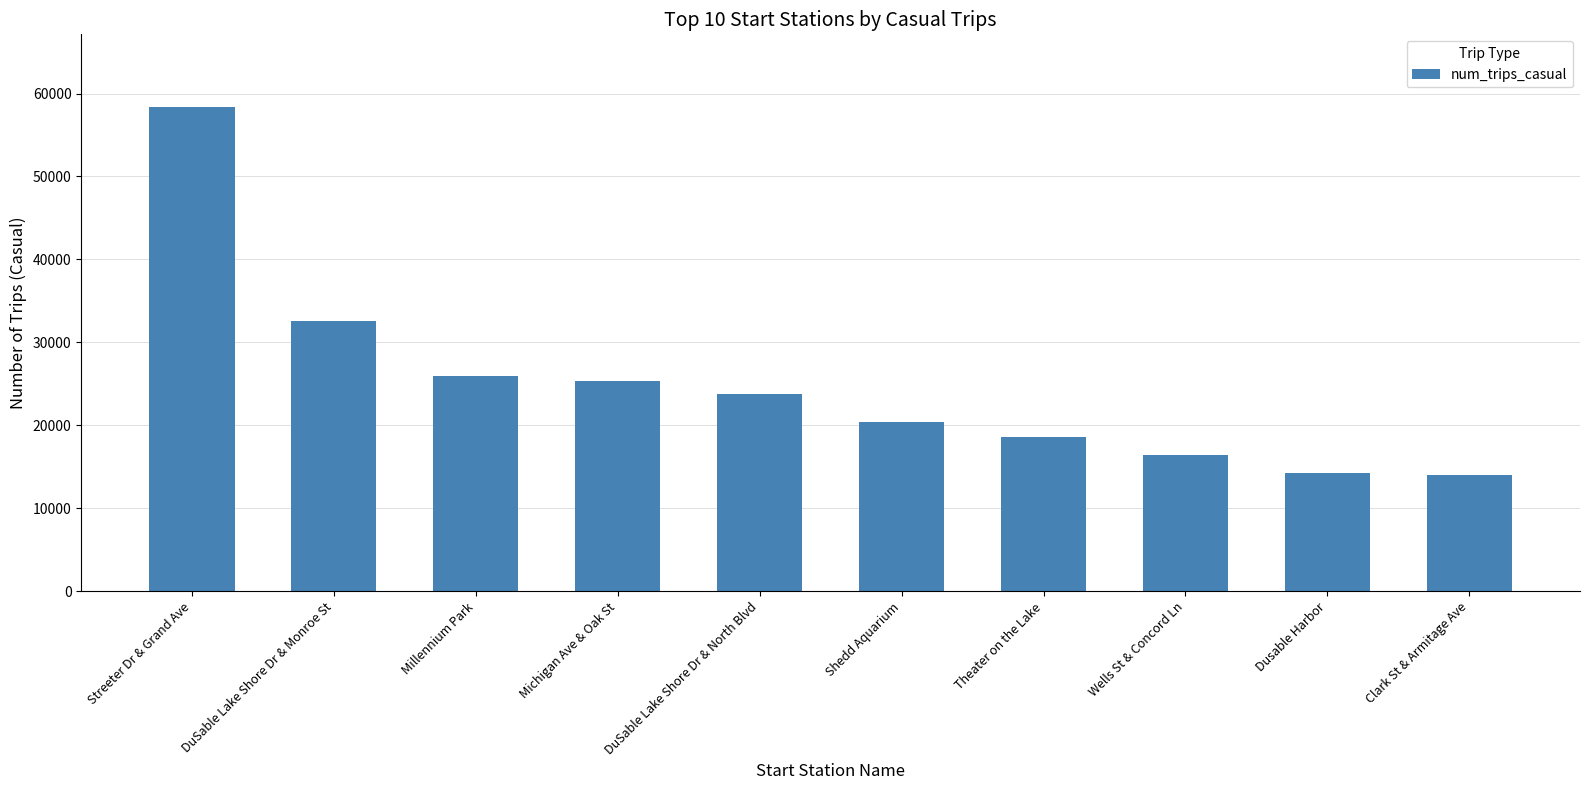

What is the difference between the second highest and minimum values?

18634